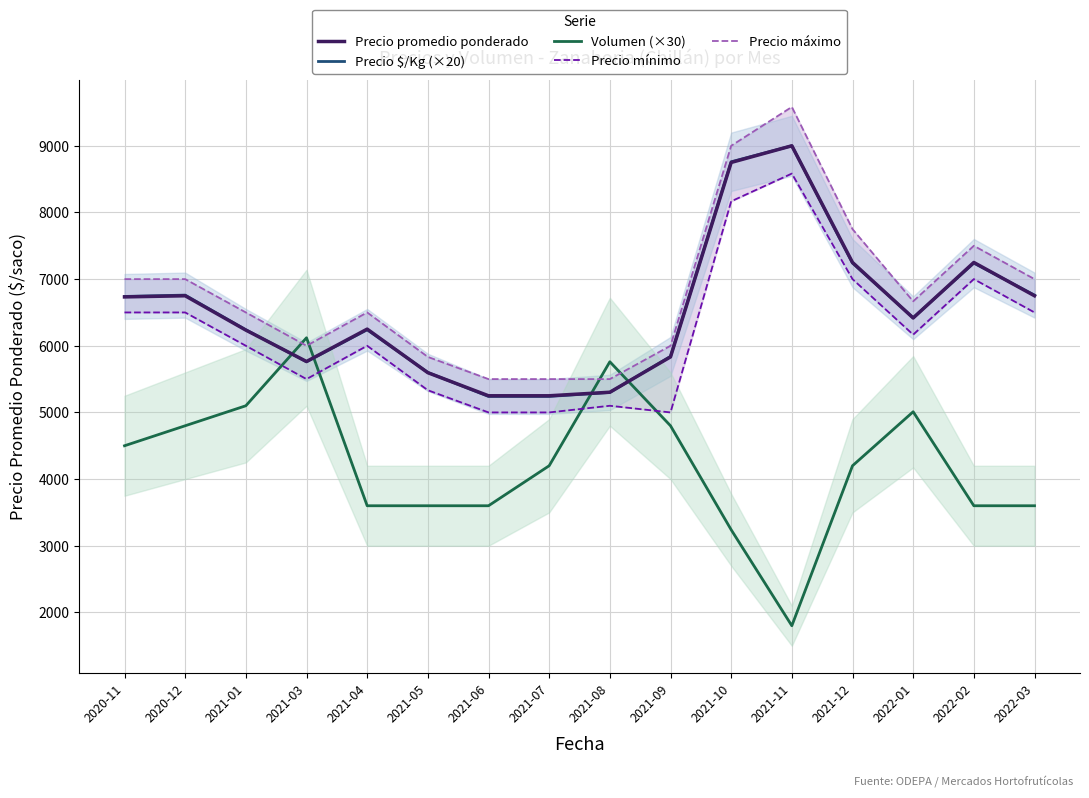

Is the value of Precio máximo at 2022-02 greater than the value of Precio $/Kg (×20) at 2021-04?

Yes